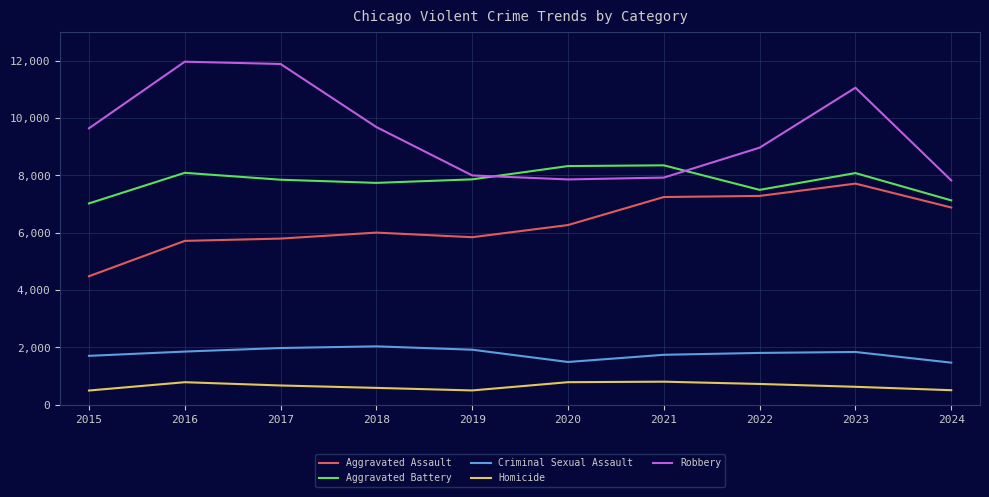

Which series has the largest range (max minus min)?

Robbery